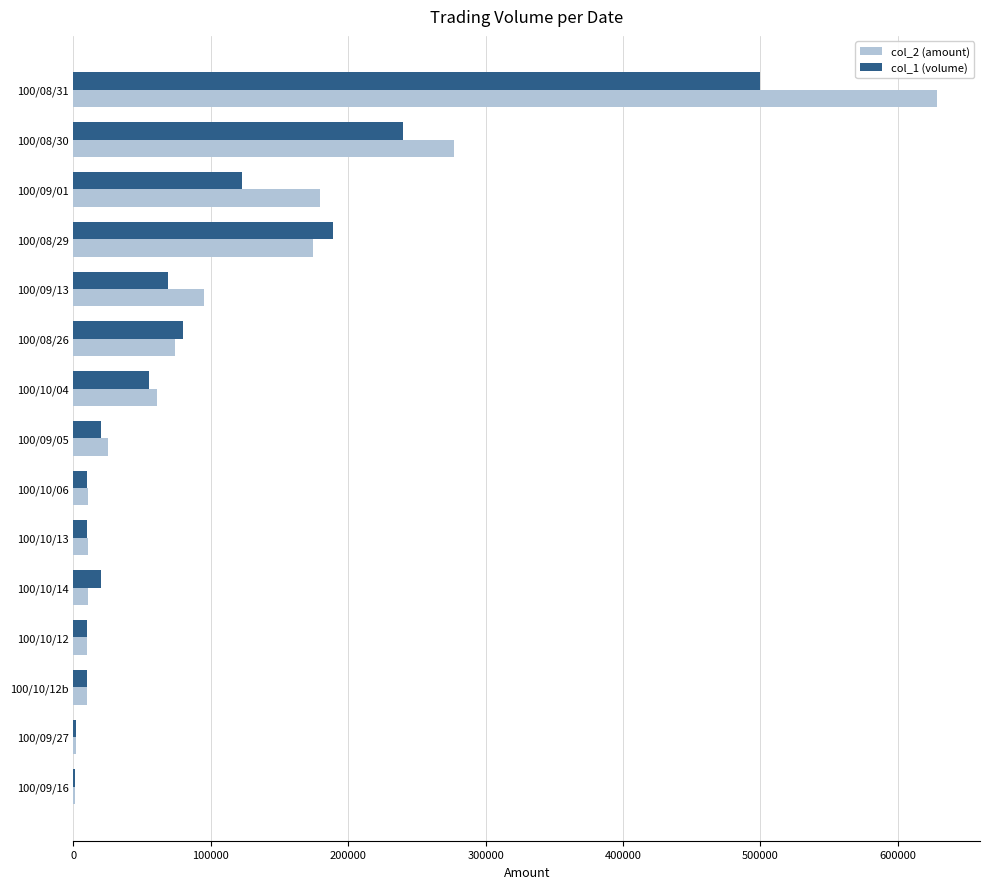

What is the greatest value displayed?

628370